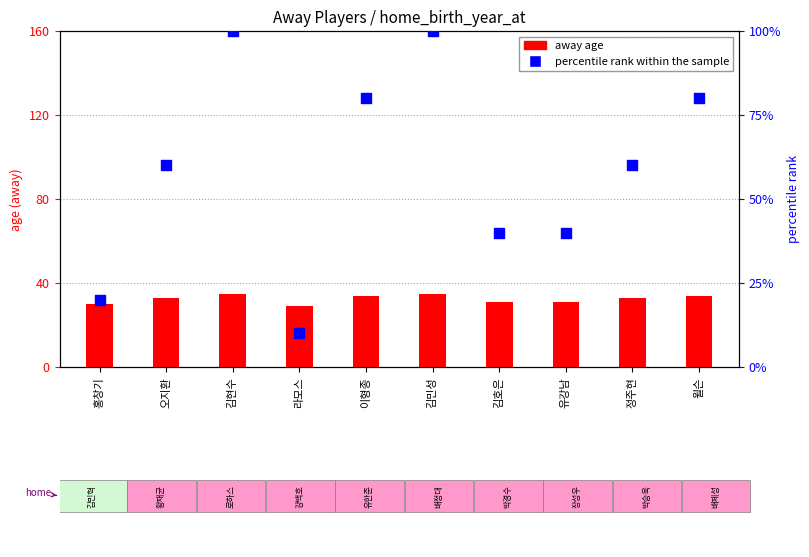

What is the total value across all series at 이형종?

114